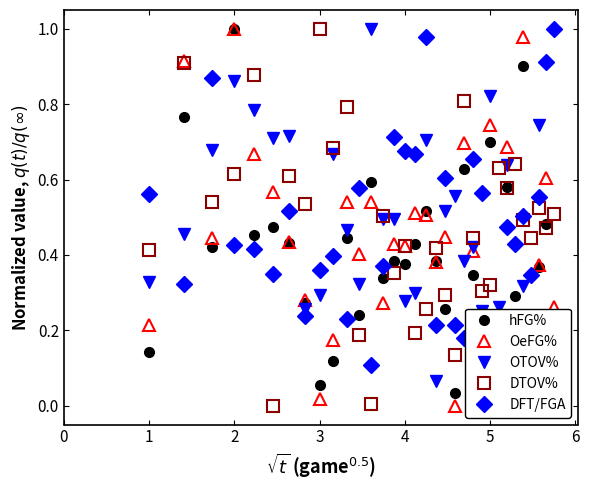

Rank the series by their maximum value, from lowest to highest.

hFG%, OeFG%, OTOV%, DTOV%, DFT/FGA